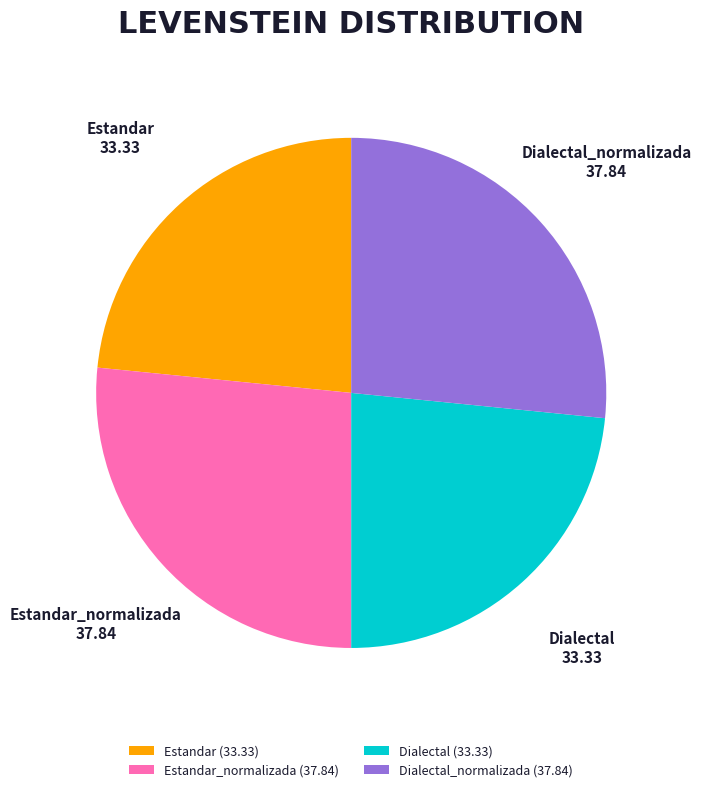

Is it true that Dialectal (33.33) is 14% of the pie?

False